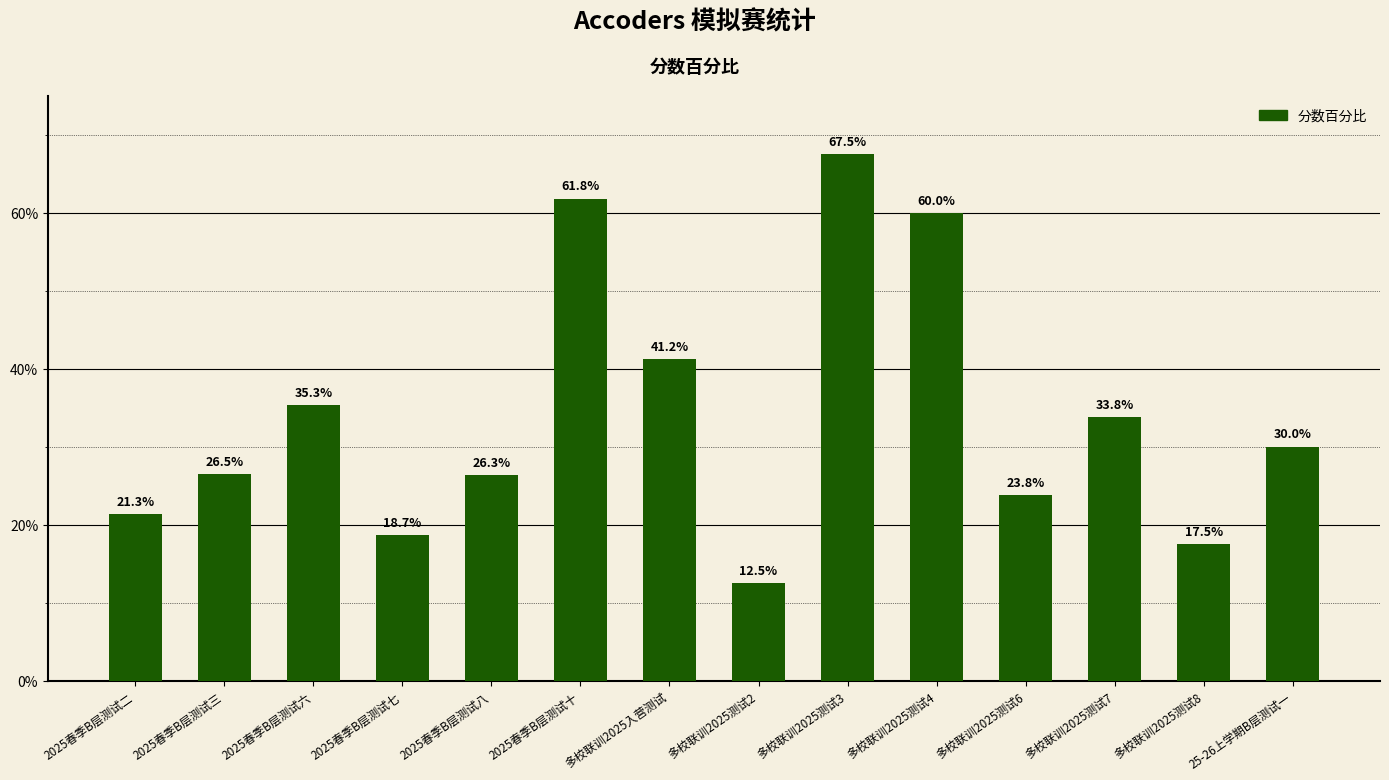

Does the chart contain any negative values?

No